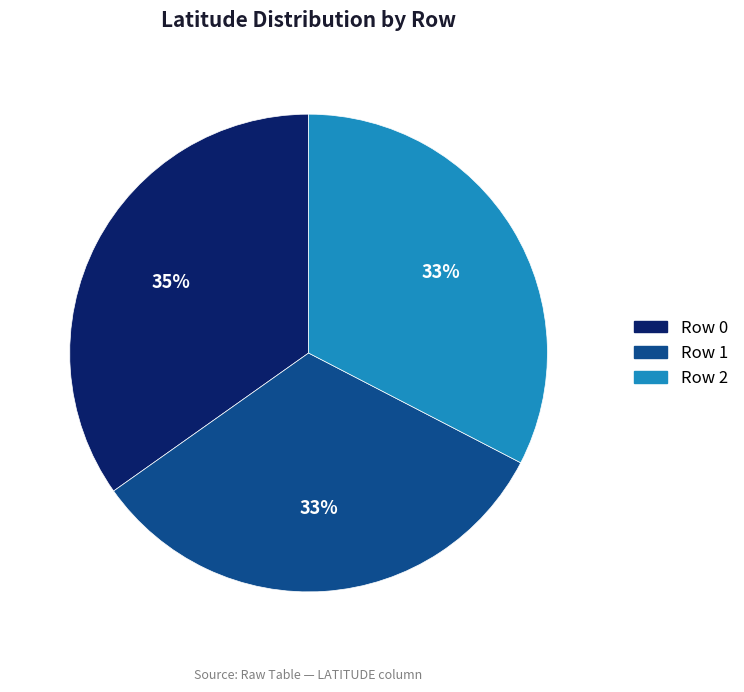

To the nearest percent, what is the average slice percentage?

33%